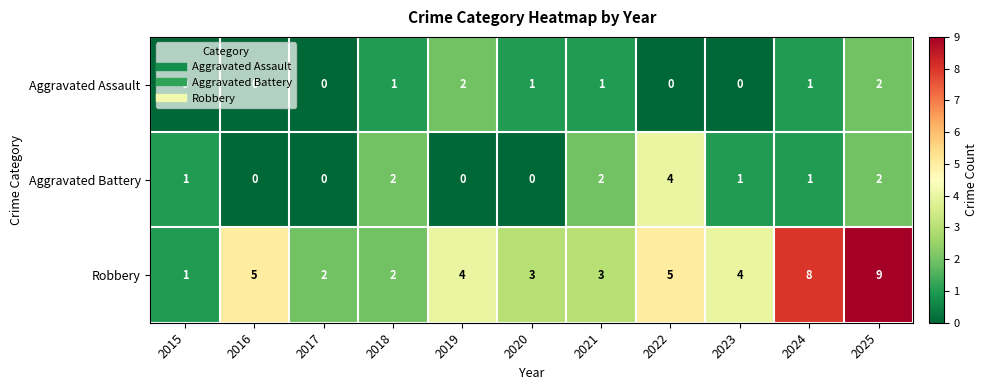

How many Robbery values are between 2 and 5?

8